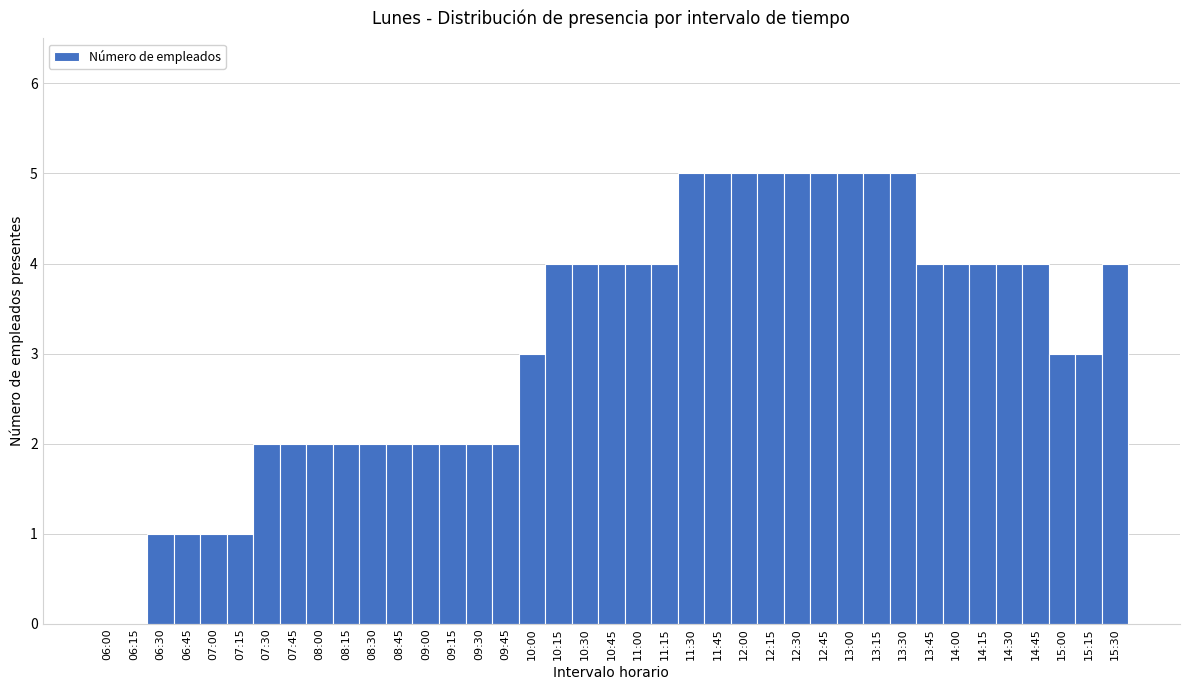

Which has a higher value, 06:30 or 12:15?

12:15